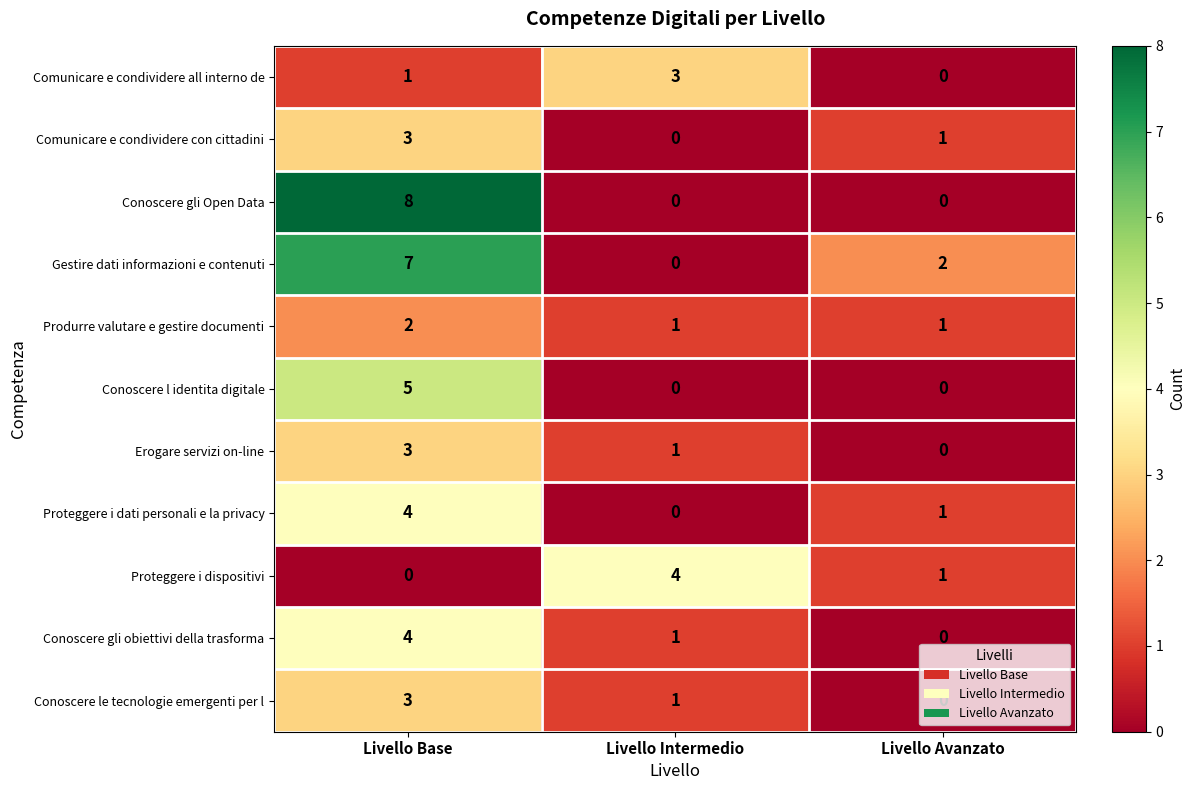

What is the maximum value for Gestire dati informazioni e contenuti?

7